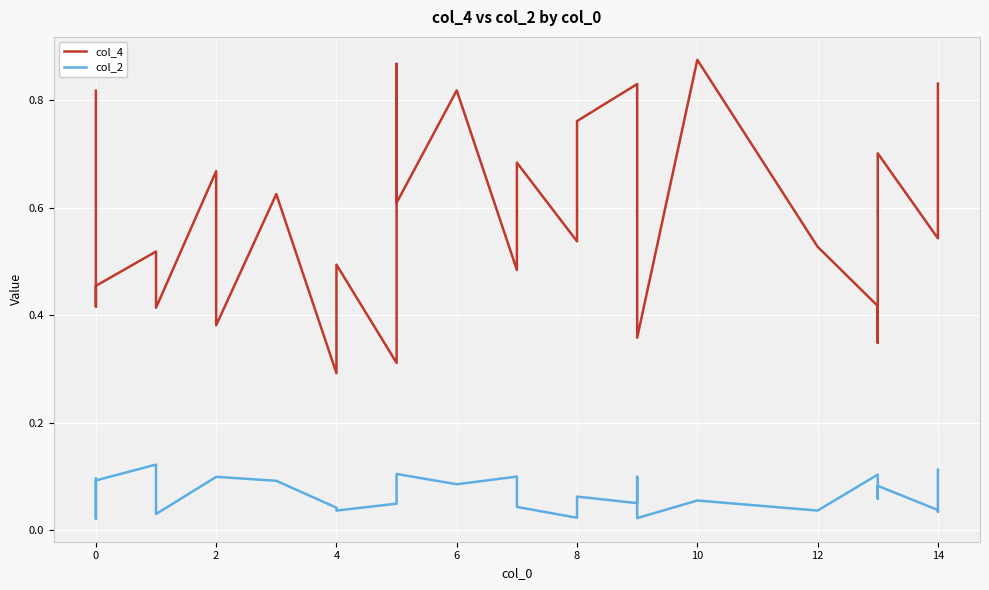

What is the difference between the second highest and minimum values in the col_4 series?

0.6